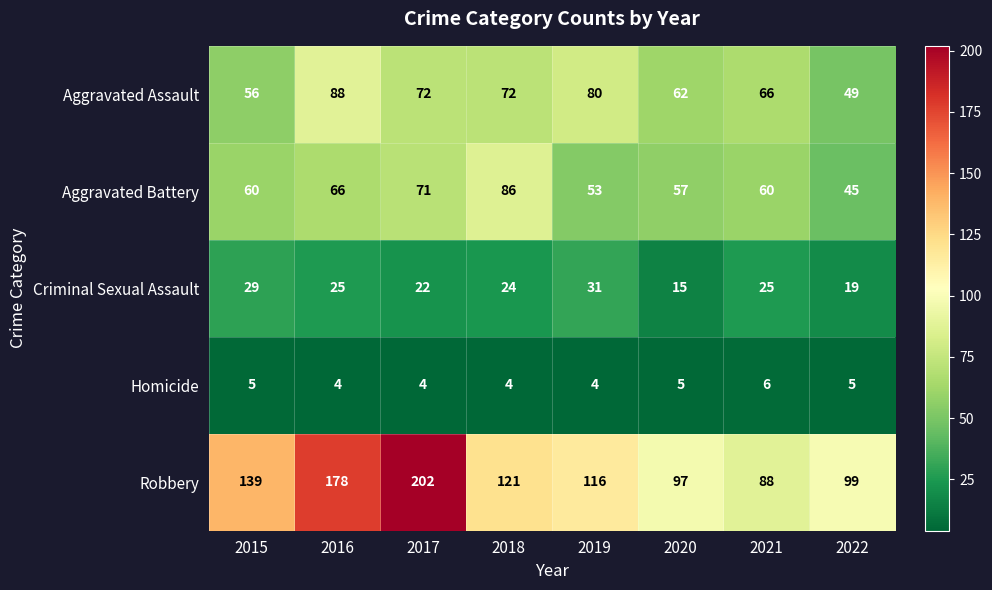

What is the total value across all series at 2016?

361